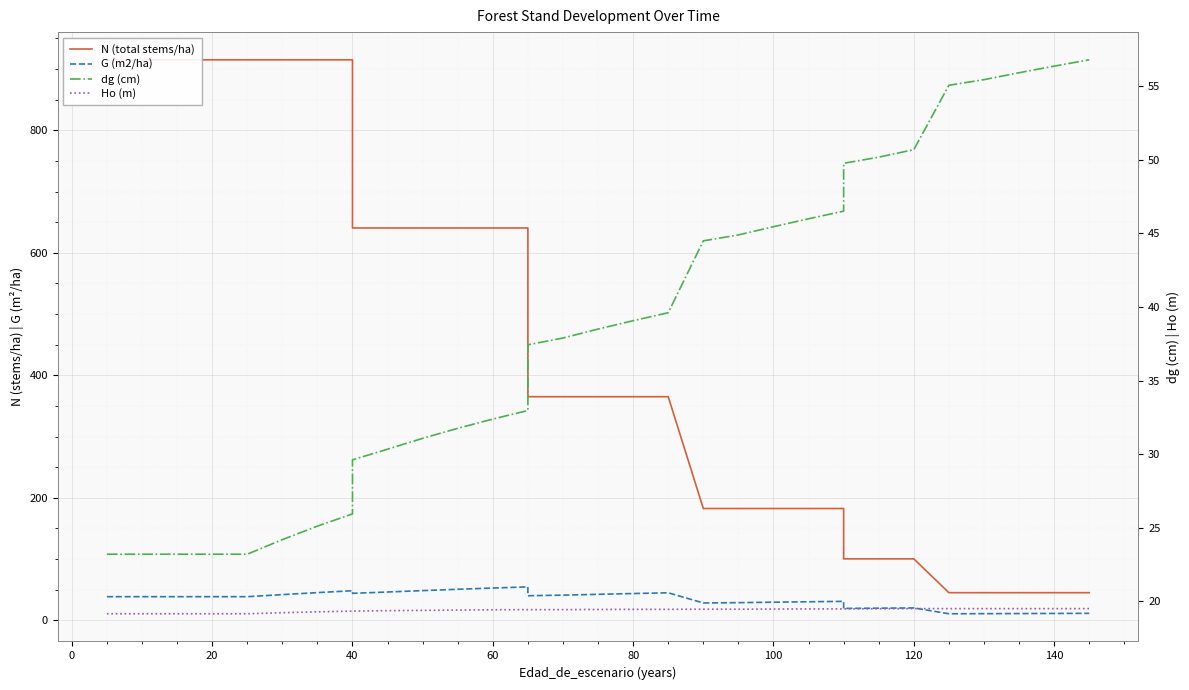

The value of dg (cm) at 60 is 56.3. True or false?

False